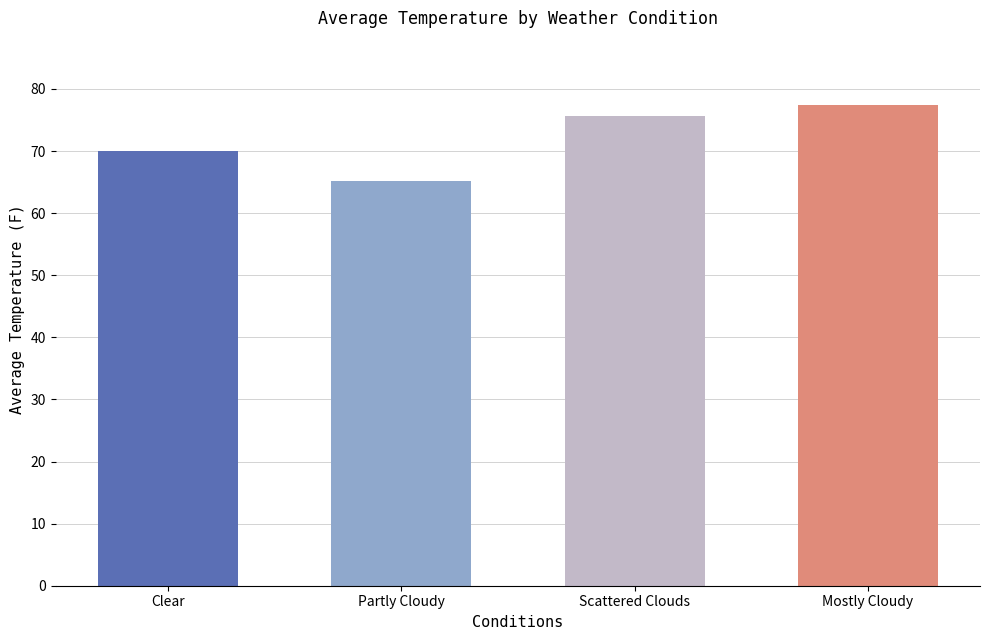

At which label is the value closest to 71?

Clear